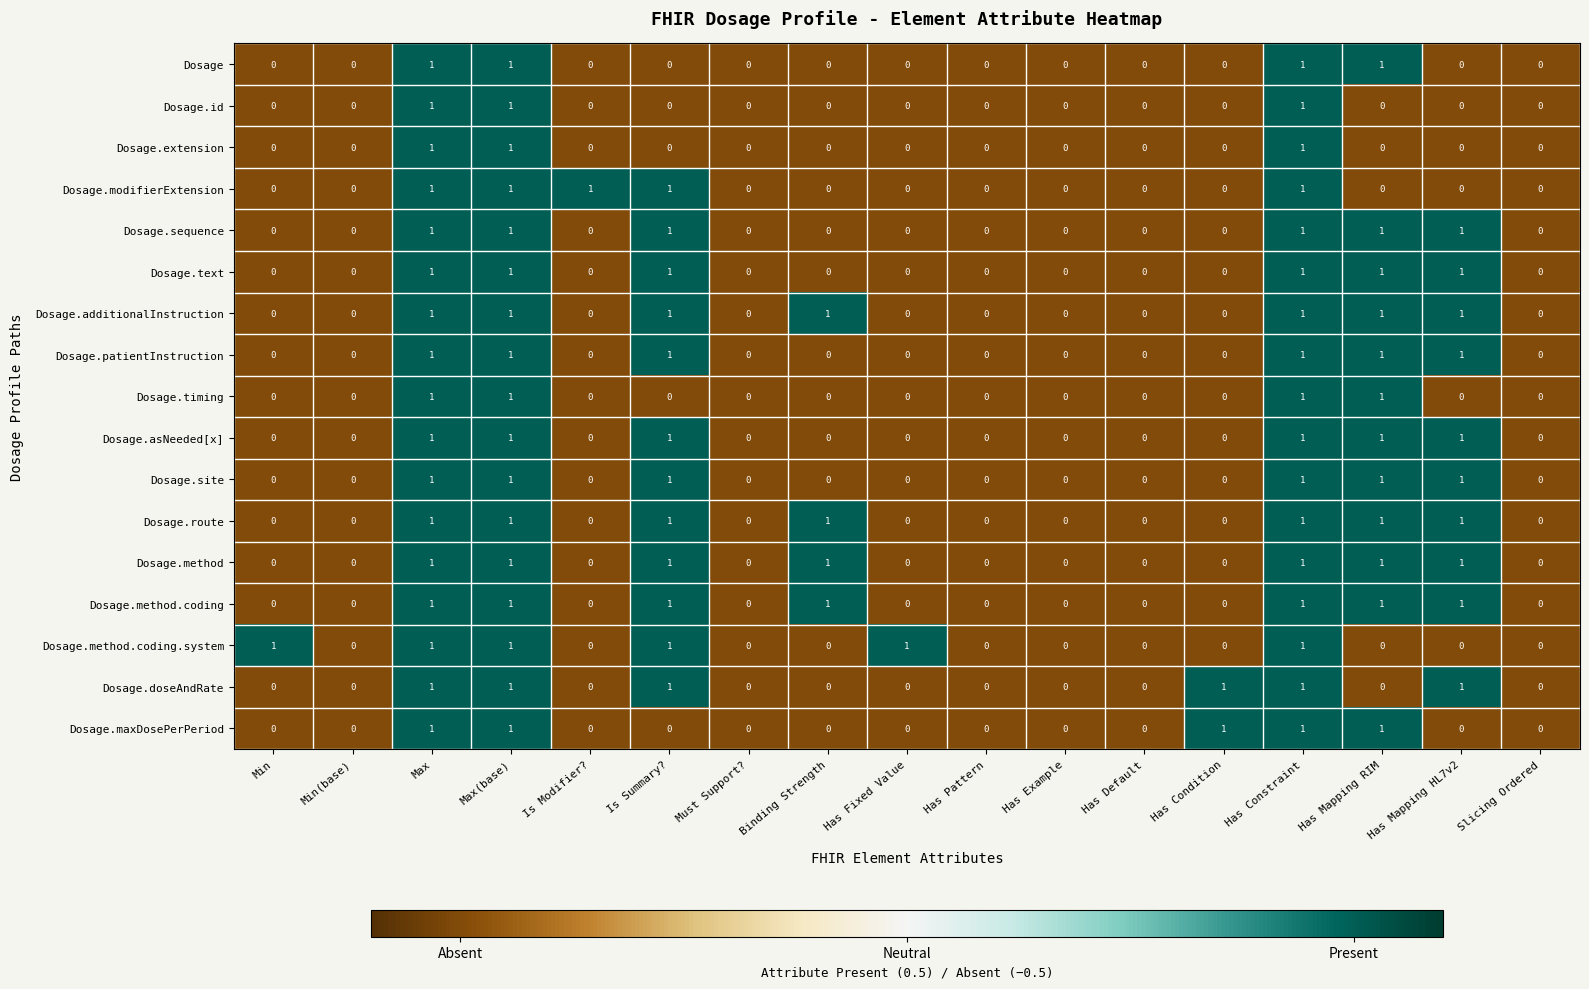

What is the difference between the highest and lowest values at Binding Strength?

1